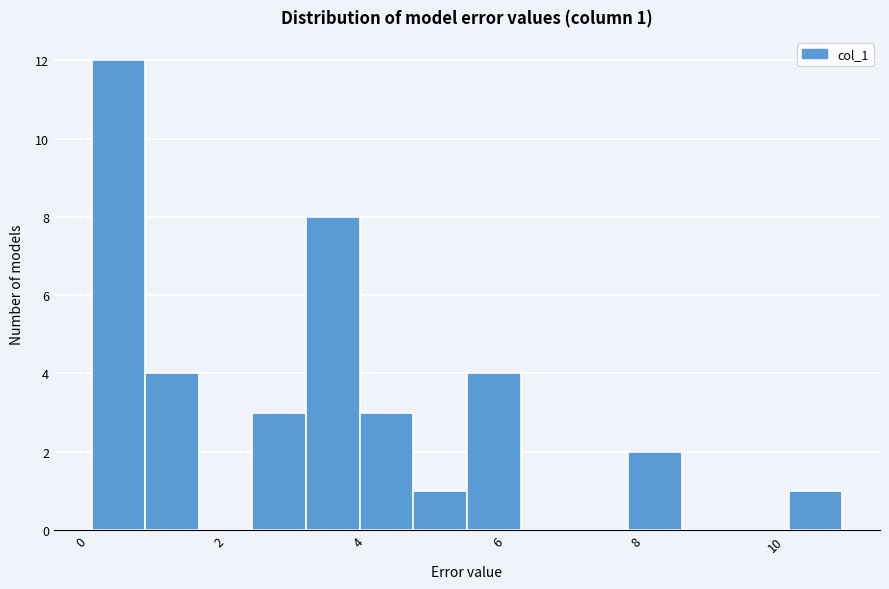

Read against the x-axis, roughly where is the centre of the tallest bar?

0.6